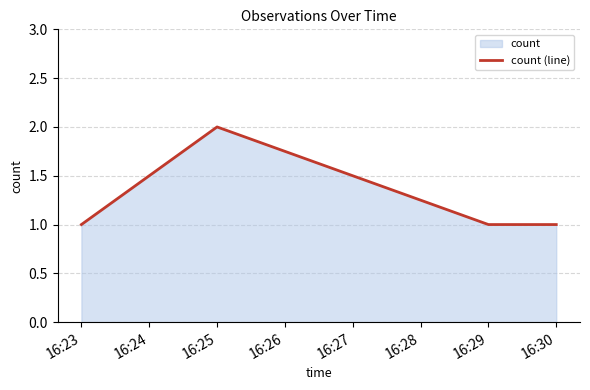

What is the value of the 1st point from the left?

1